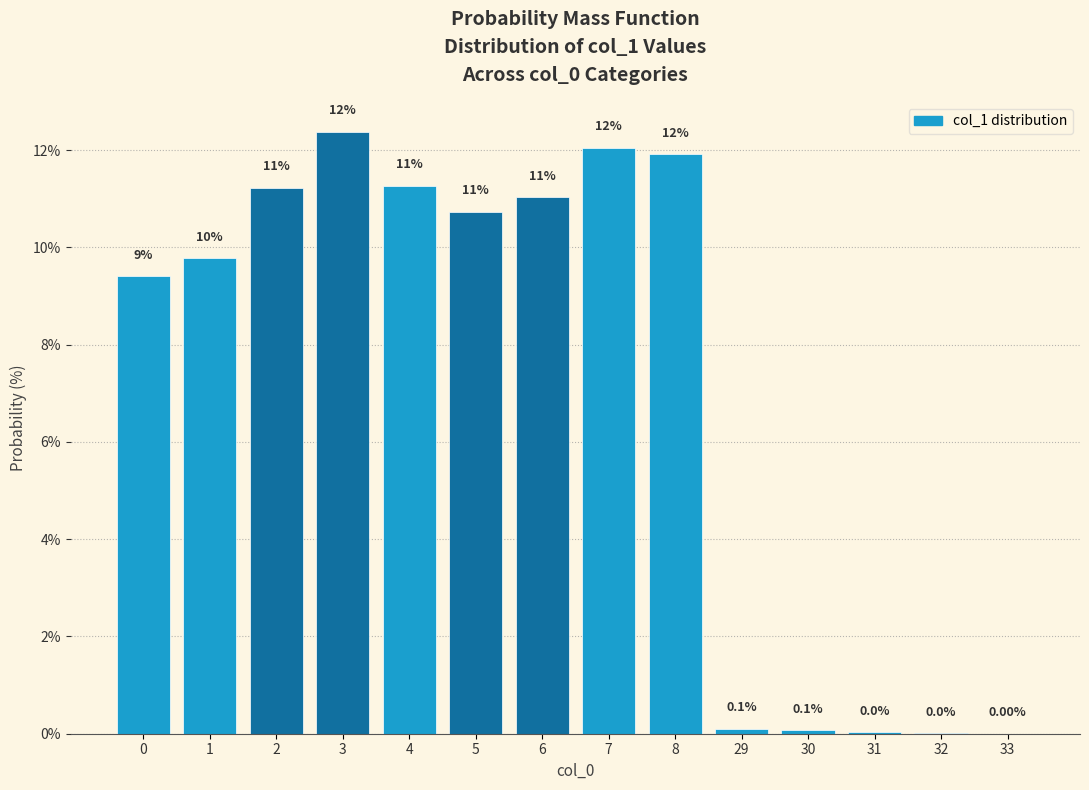

Between 5 and 1, which is larger?

5